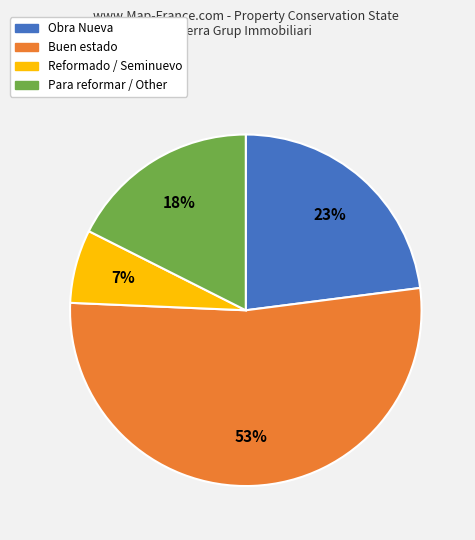

Which slice is the smallest?

Reformado / Seminuevo